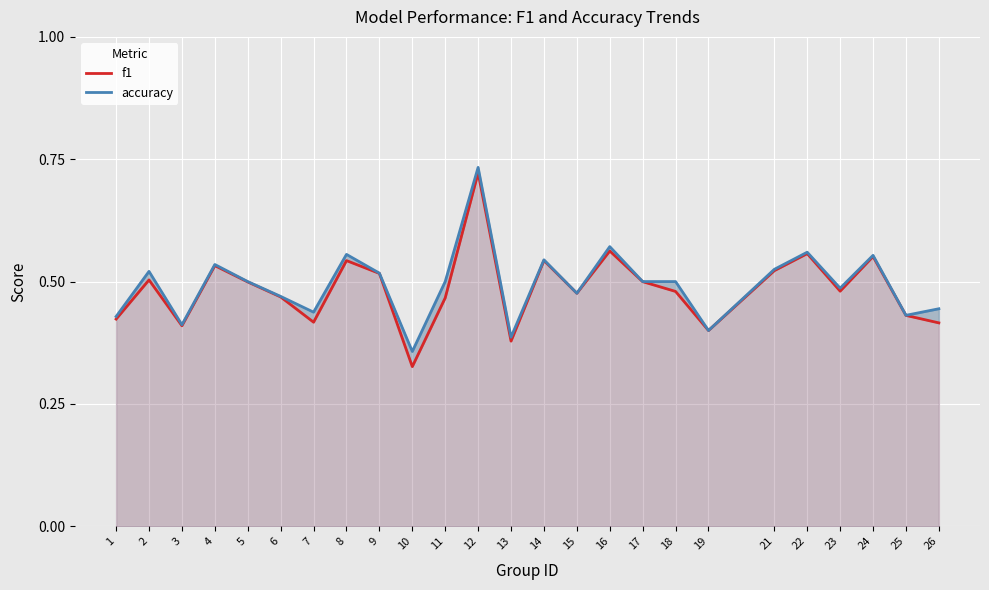

What are all the series names shown in the legend?

f1, accuracy